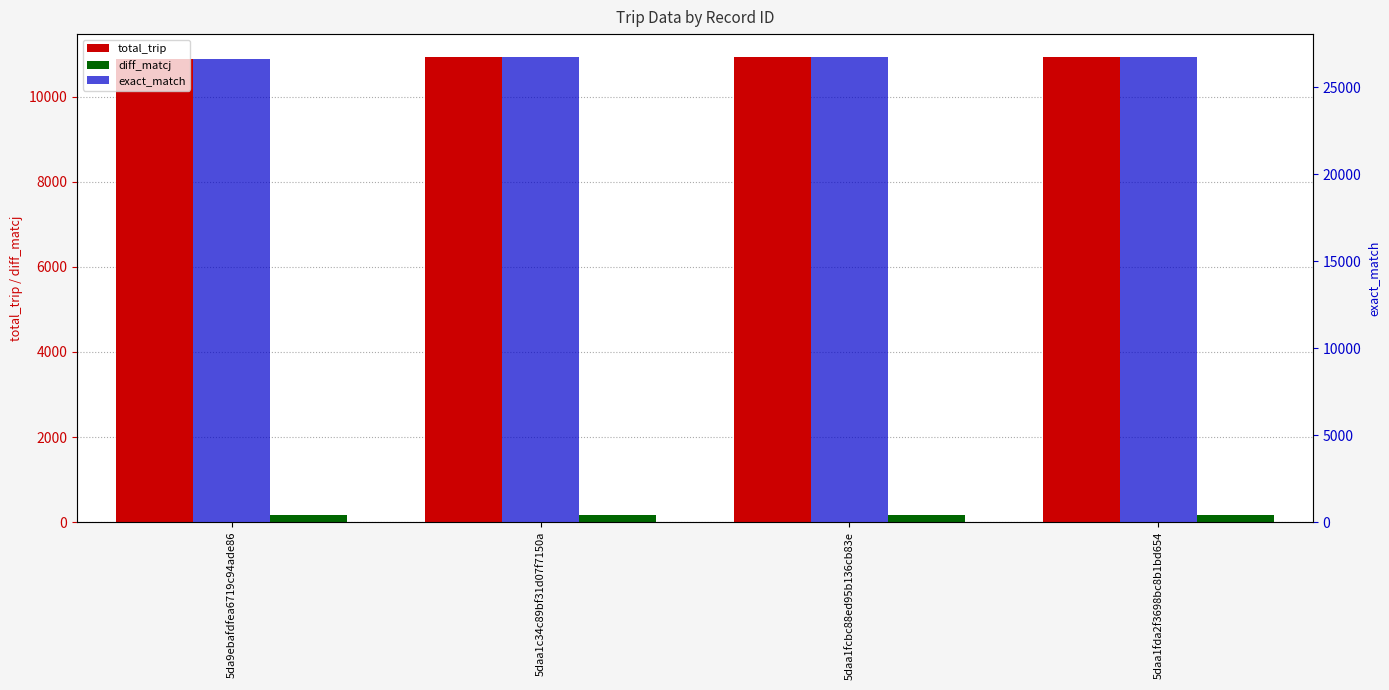

Rank the categories by total_trip value from lowest to highest.

5da9ebafdfea6719c94ade86, 5daa1c34c89bf31d07f7150a, 5daa1fcbc88ed95b136cb83e, 5daa1fda2f3698bc8b1bd654